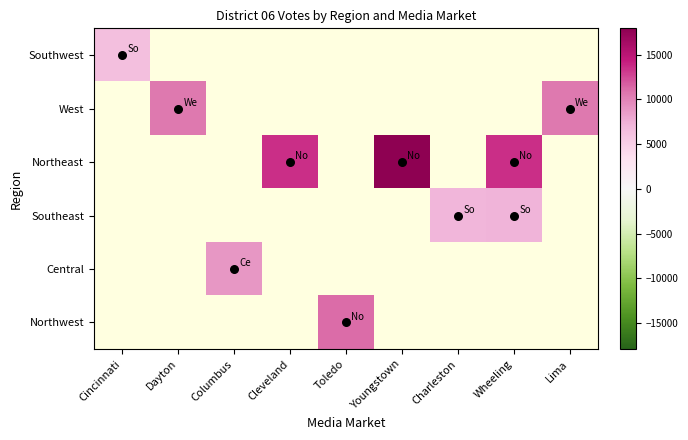

Which label corresponds to the smallest value in the chart?

Cincinnati